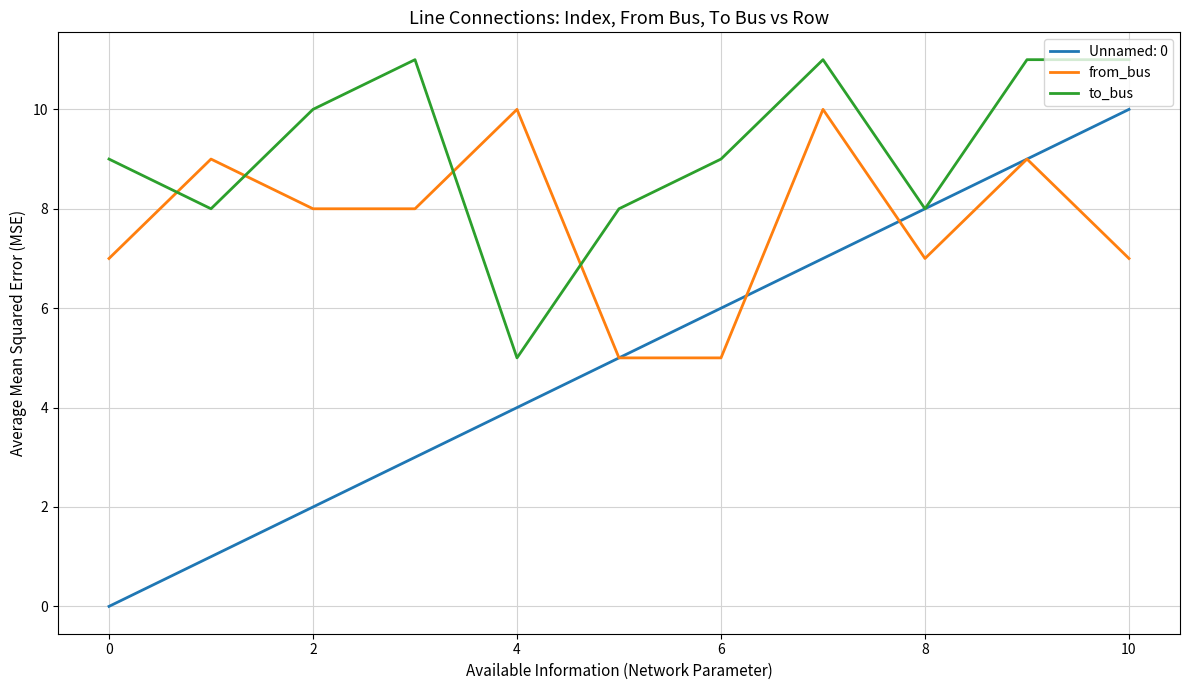

Which series has the widest spread of values?

Unnamed: 0